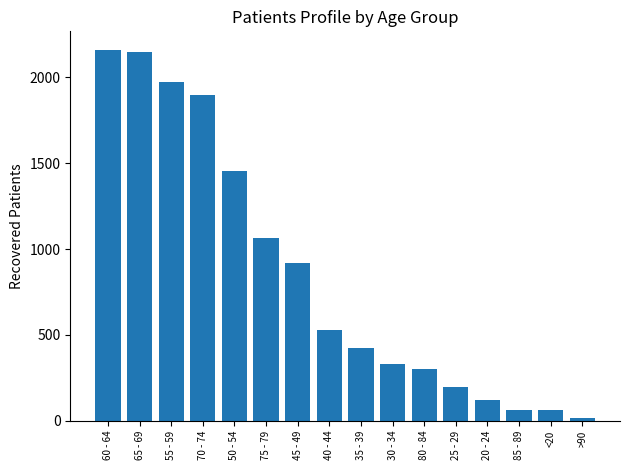

What is the value of the 5th bar from the left?

1455